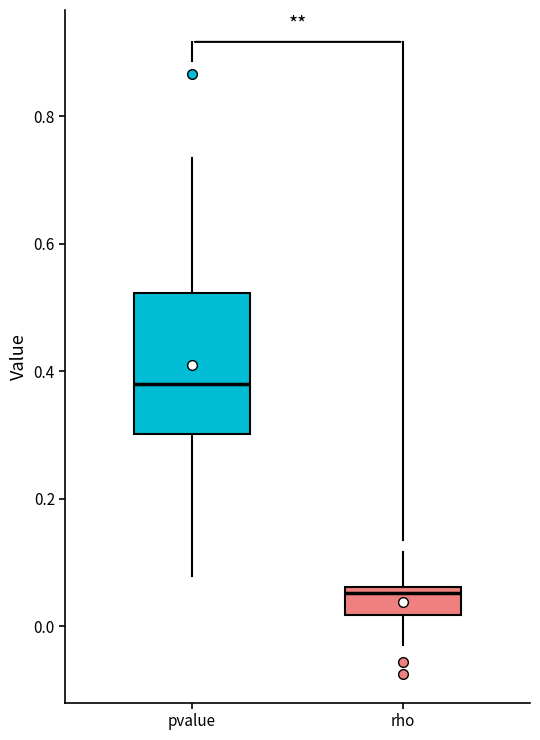

Reading left to right, read every box against the y-axis: the position of its median line, the range the box covers, and the ends of its whiskers. The values are not printed on the chart, so give them approximately, as read against the axis.

pvalue: median 0.38, box 0.30 to 0.52, whiskers 0.08 to 0.74
rho: median 0.06 (just below the box's upper edge), box 0.02 to 0.06, whiskers -0.02 to 0.12